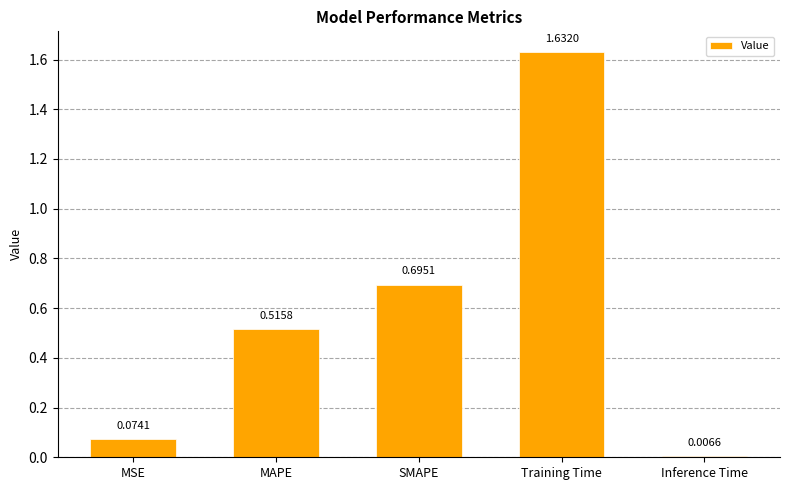

At which label is the value closest to 0?

Inference Time